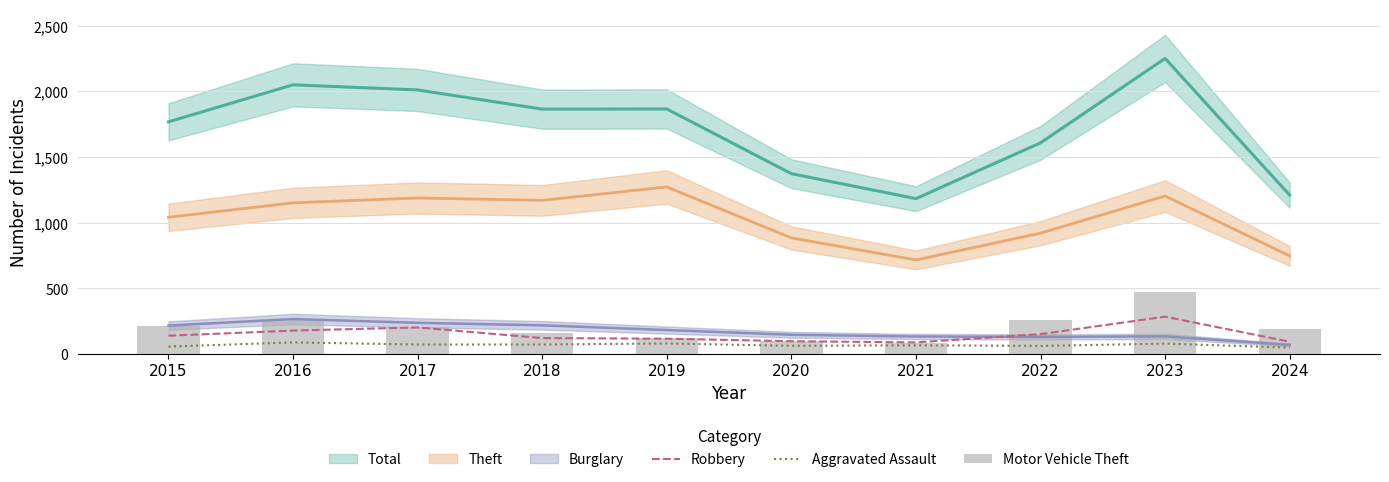

Are the bars horizontal?

No